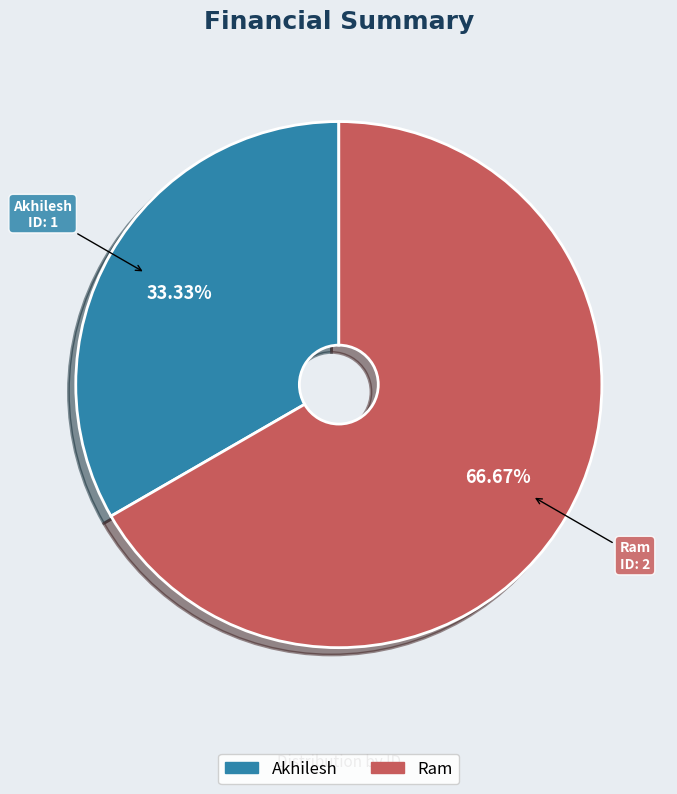

Is it true that Ram is 81% of the pie?

False